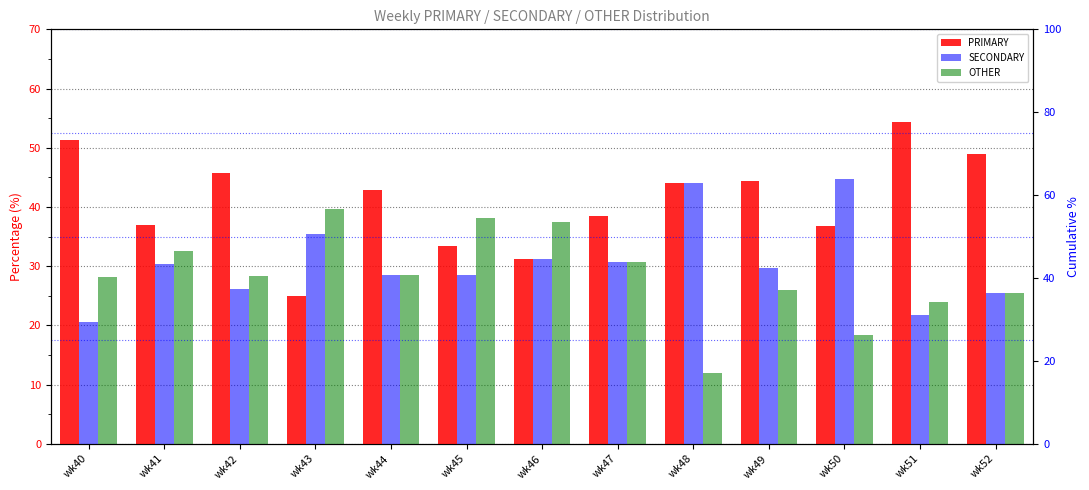

What is the lowest value of the PRIMARY series?

25.0